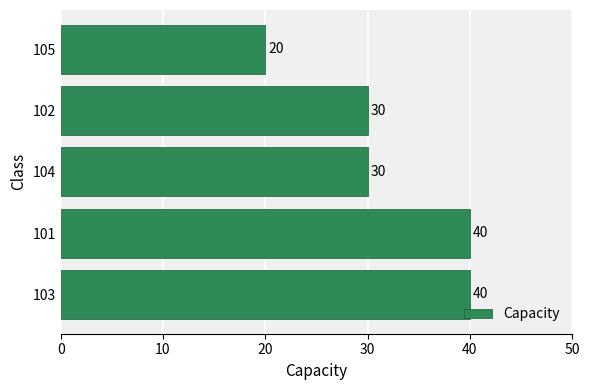

Between 101 and 104, which is larger?

101